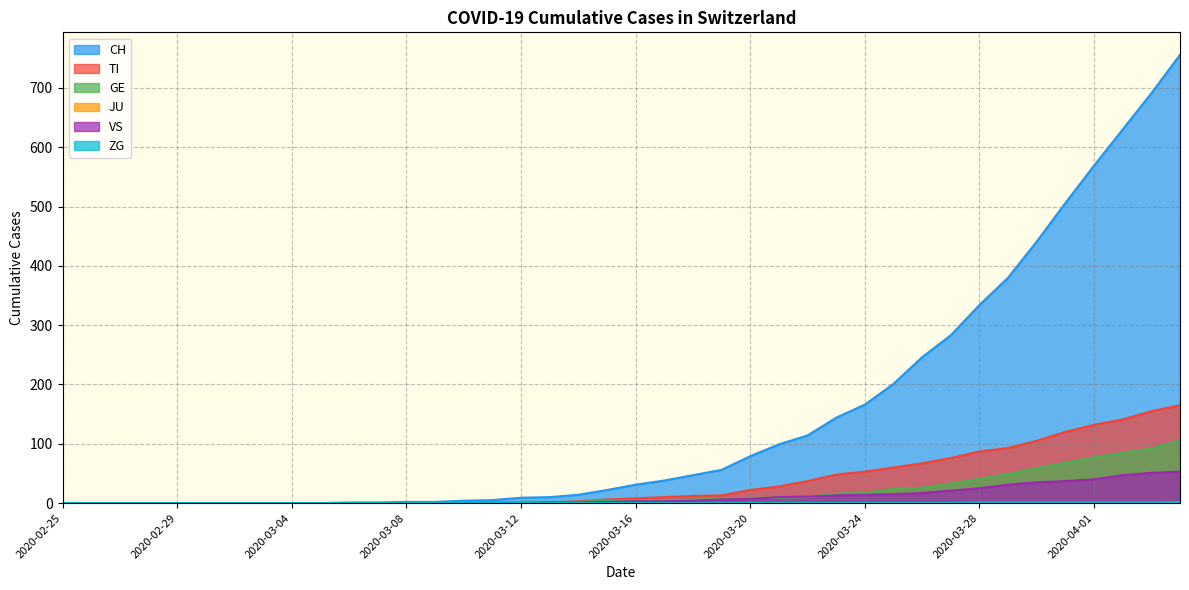

True or false: ZG has a value of 1 at 2020-03-18.

False